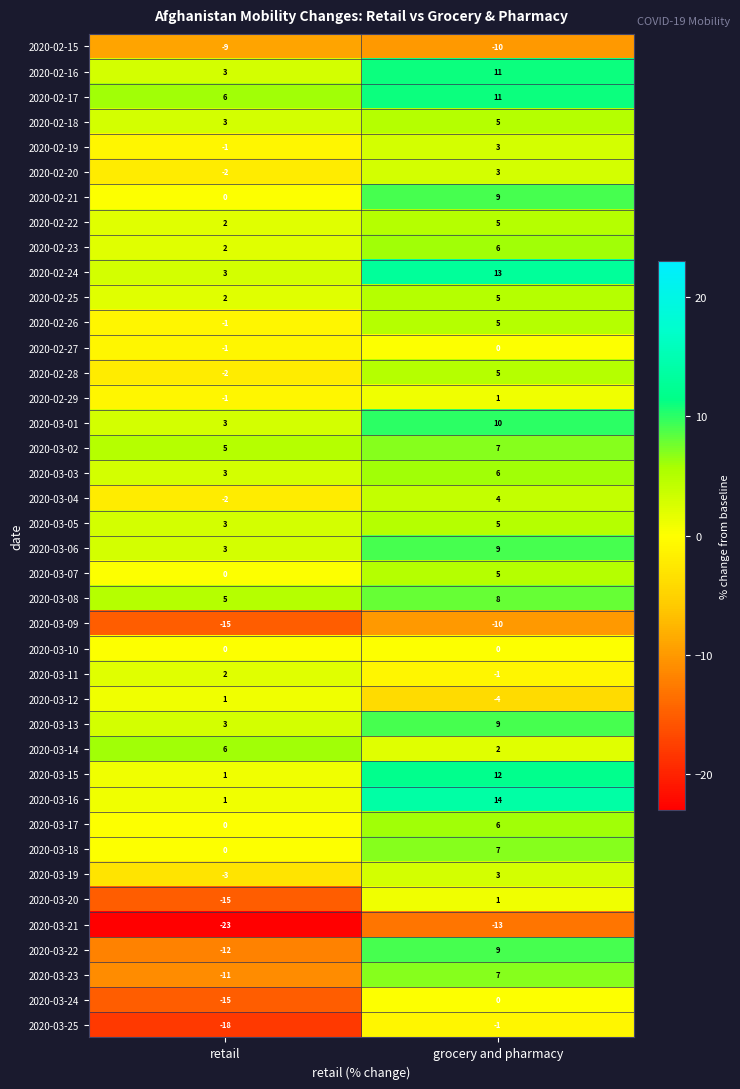

What is the average value of the 2020-03-21 series?

-18